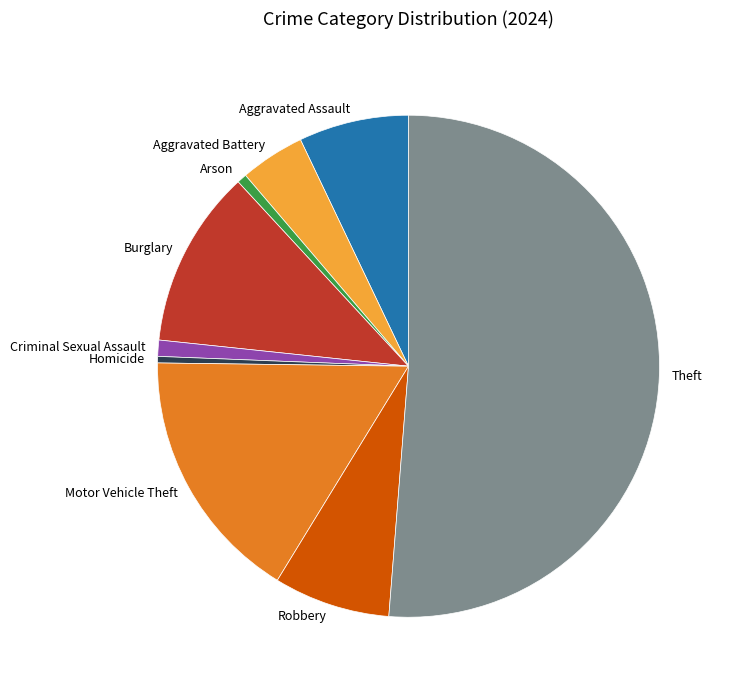

Is there any slice that represents more than half of the pie?

Yes